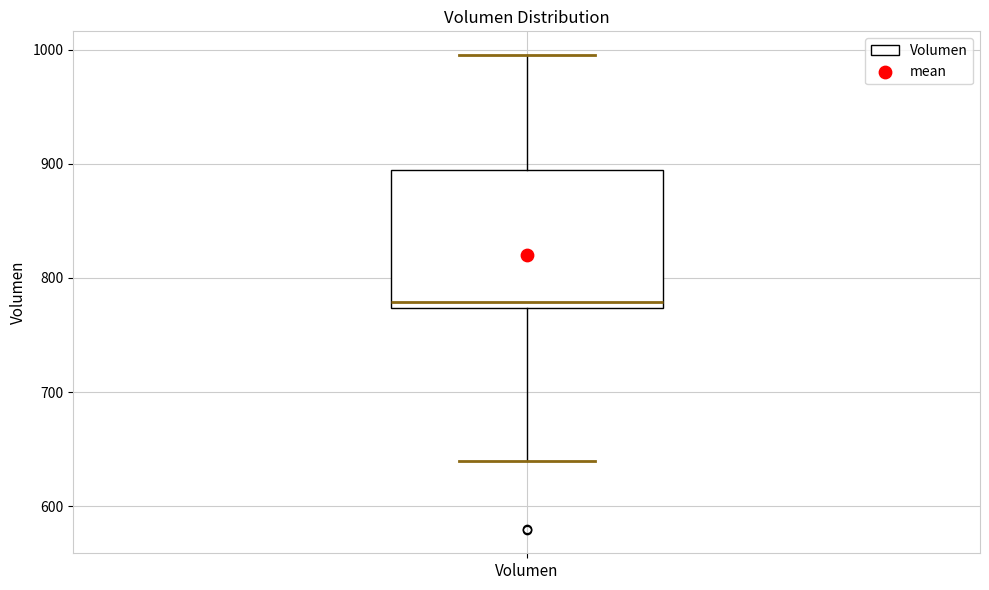

Read this box plot against the y-axis: the position of the median line, the range covered by the box, and the ends of both whiskers. The values are not printed on the chart, so give them approximately, as read against the axis.

median 780, box 770 to 890, whiskers 640 to 1000